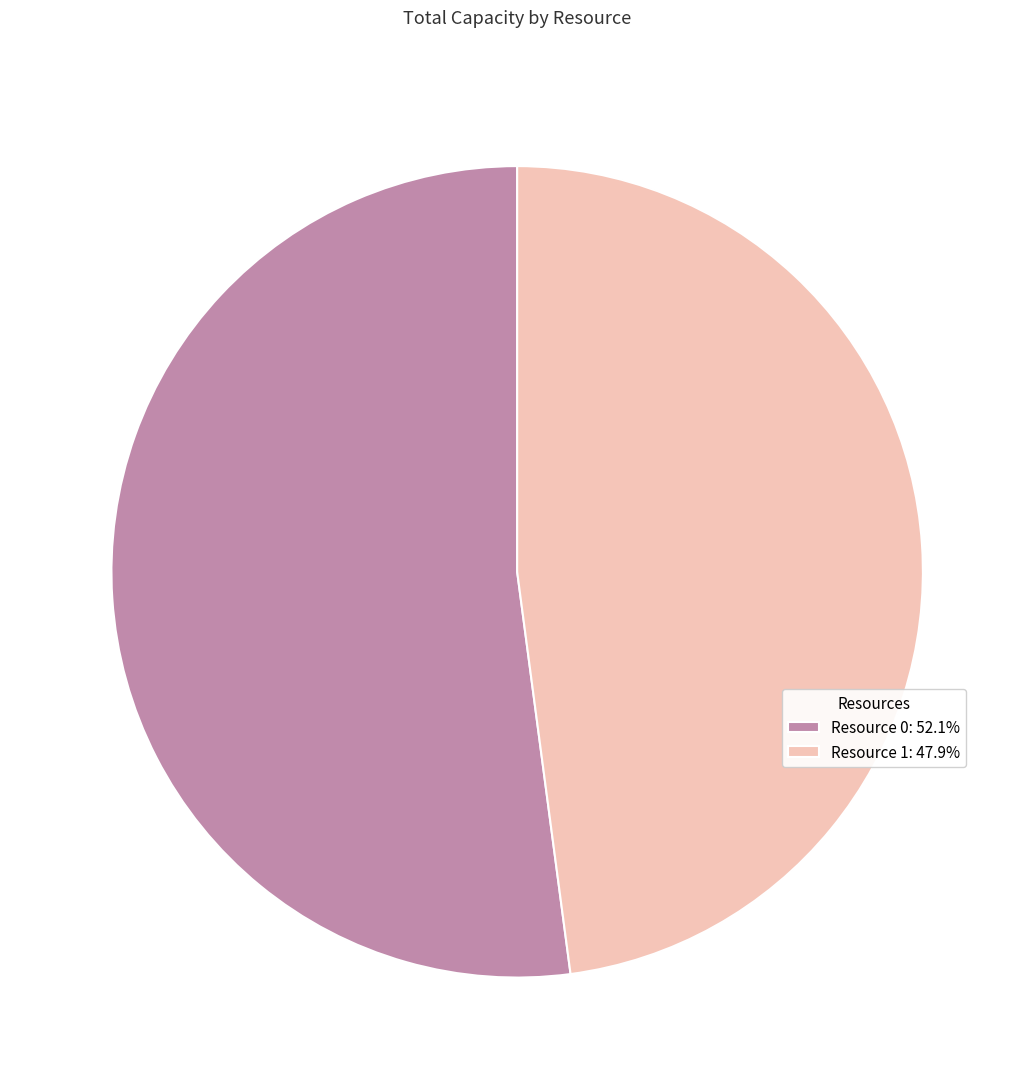

What is the ratio of the value at Resource 1: 47.9% to the value at Resource 0: 52.1%?

0.9